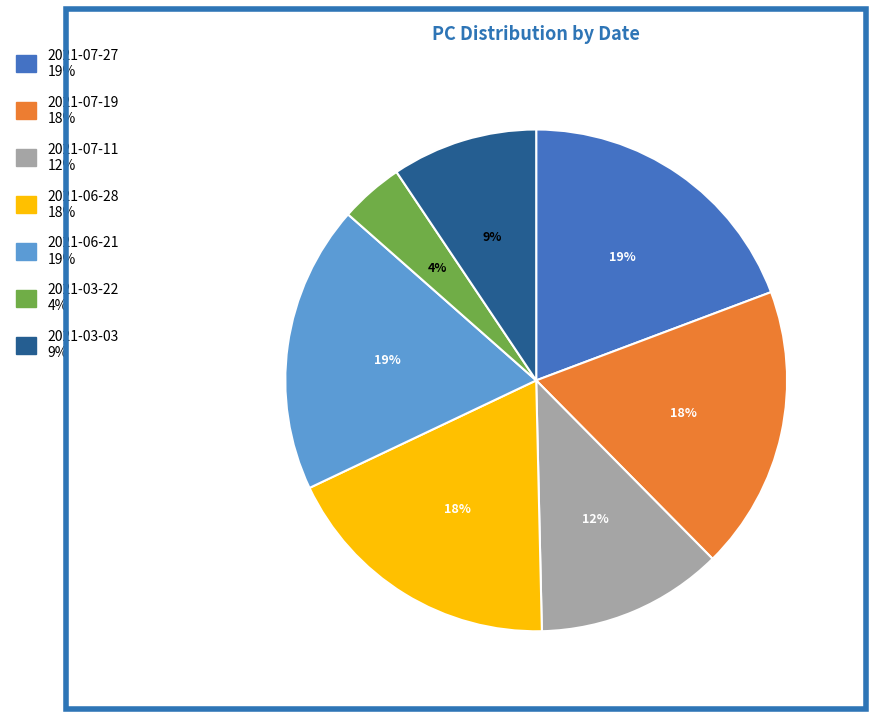

Is 2021-07-11 the majority of the pie?

No